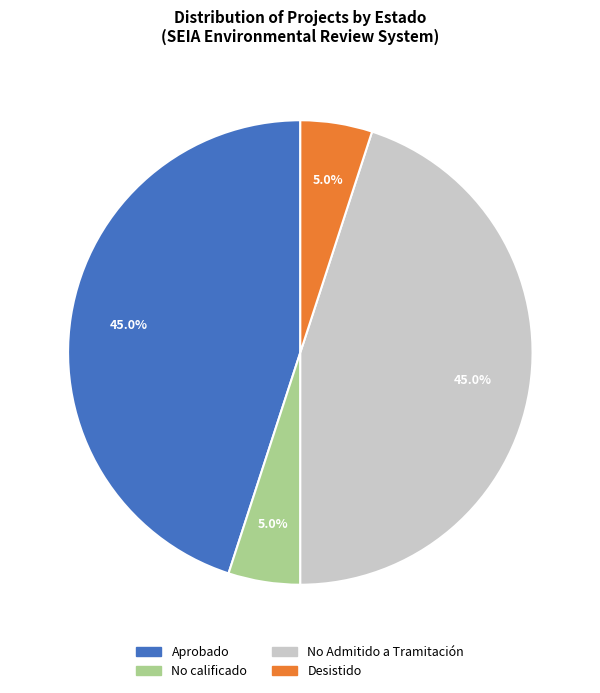

What is the ratio of the value at No Admitido a Tramitación to the value at No calificado?

9.0